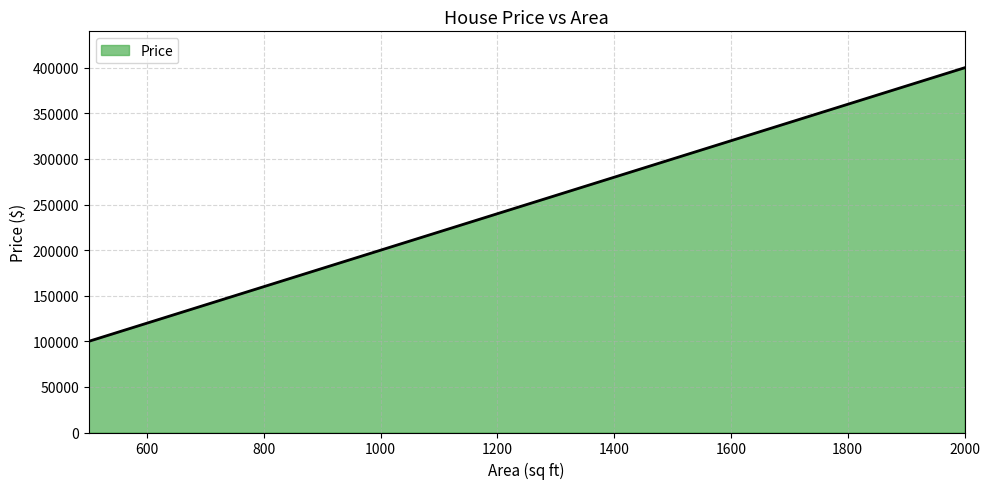

True or false: there are more than 0 points higher than both neighbors.

False